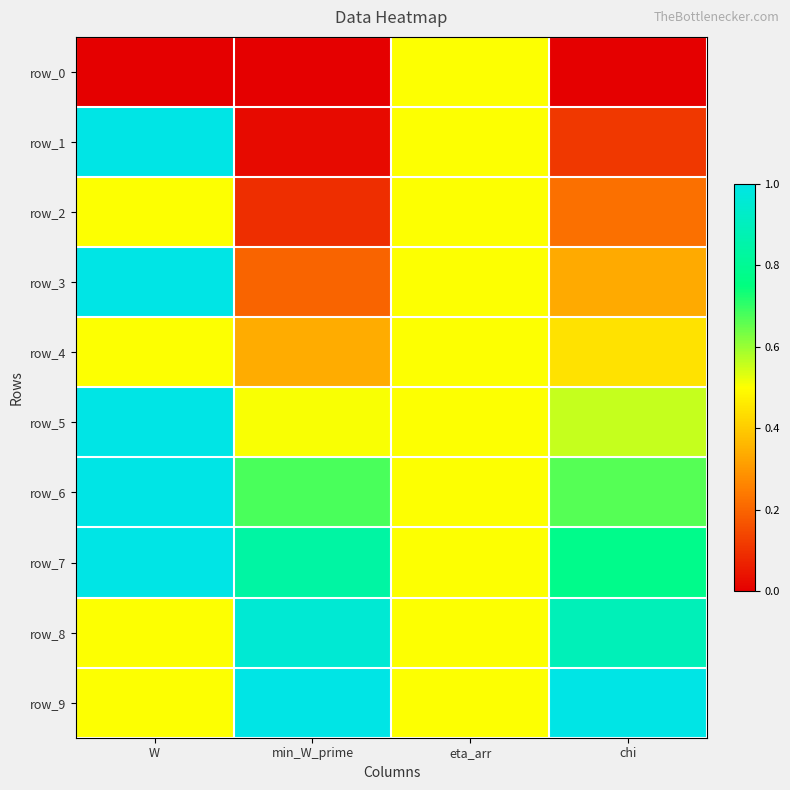

Which series has the largest range (max minus min)?

row_1